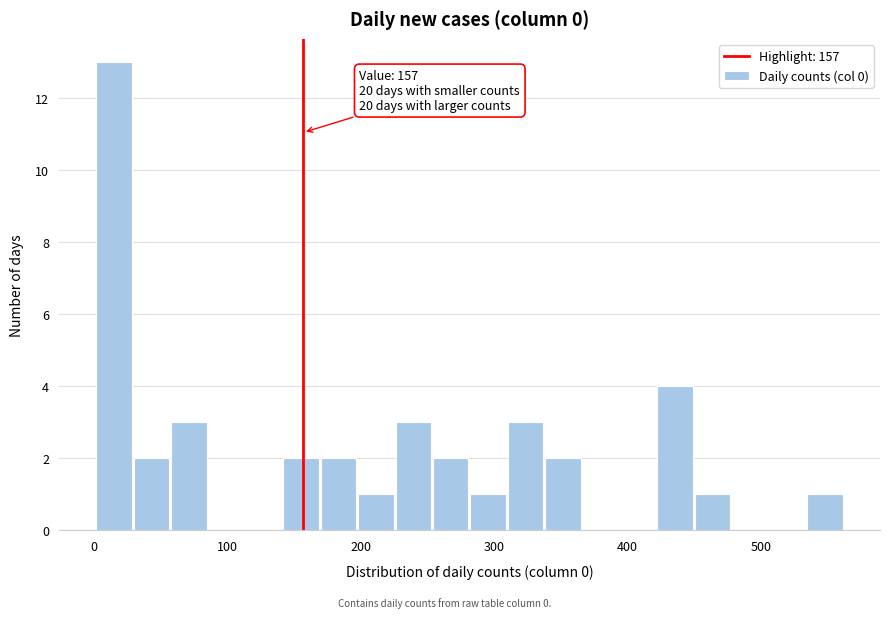

Read against the x-axis, roughly where is the centre of the tallest bar?

20